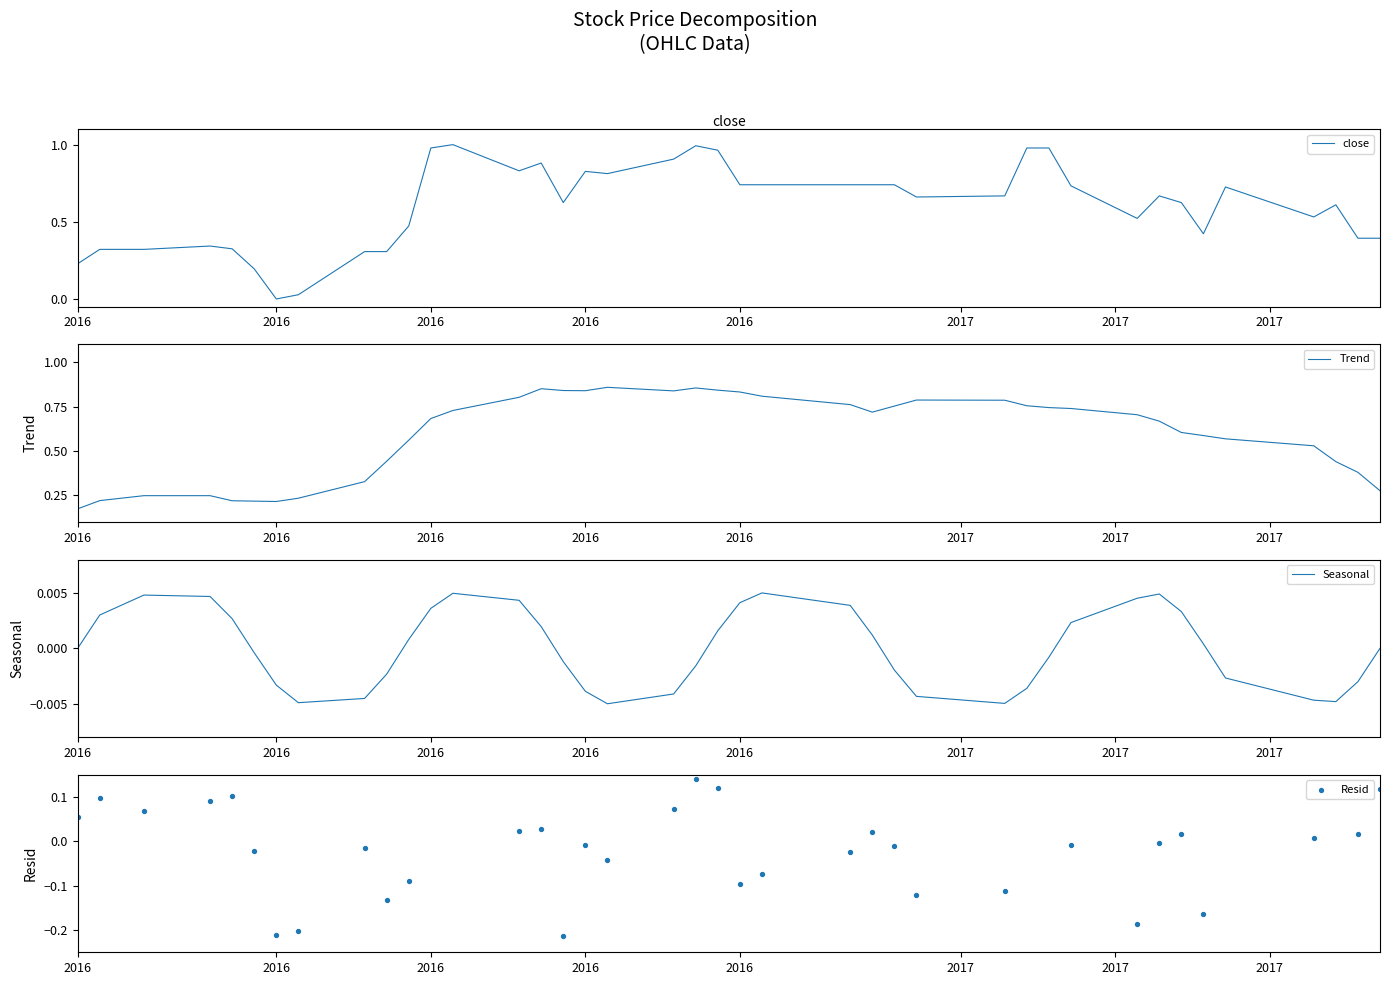

At how many categories does at least one series exceed 0?

40